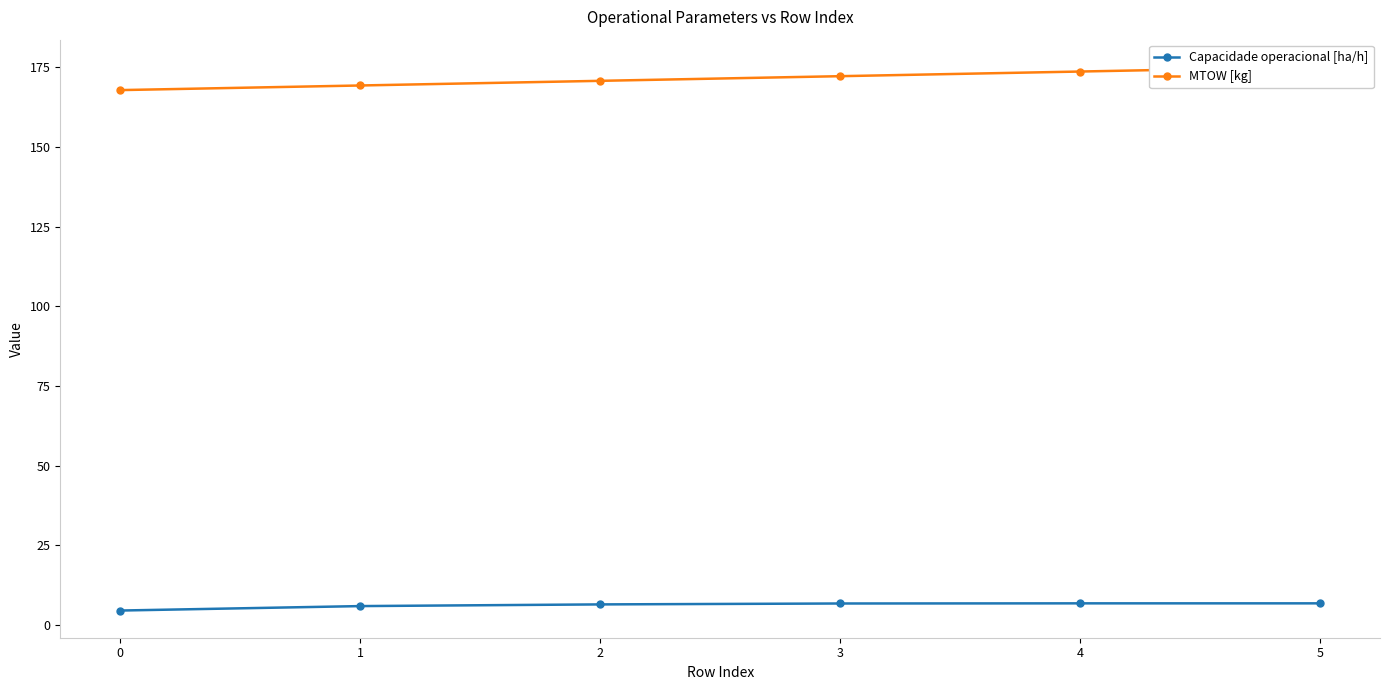

At how many categories does at least one series exceed 157?

6